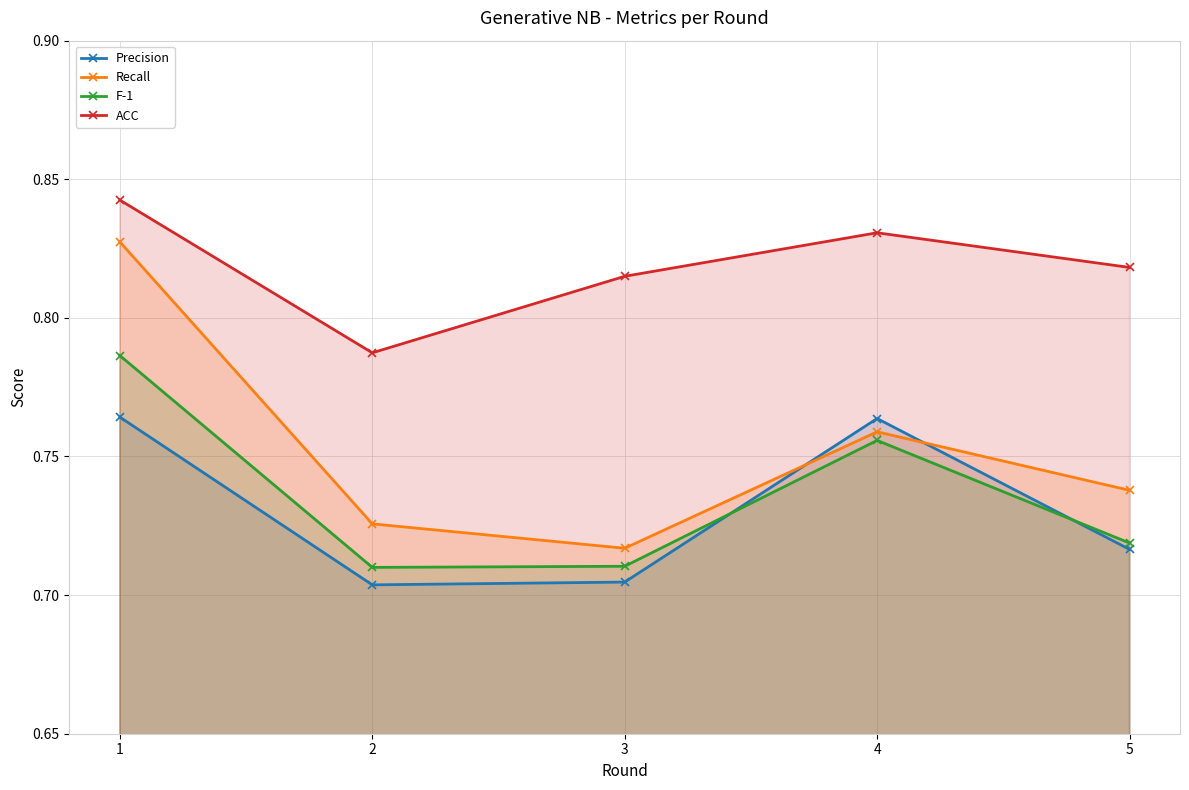

How many interior local peaks does the ACC series have?

1